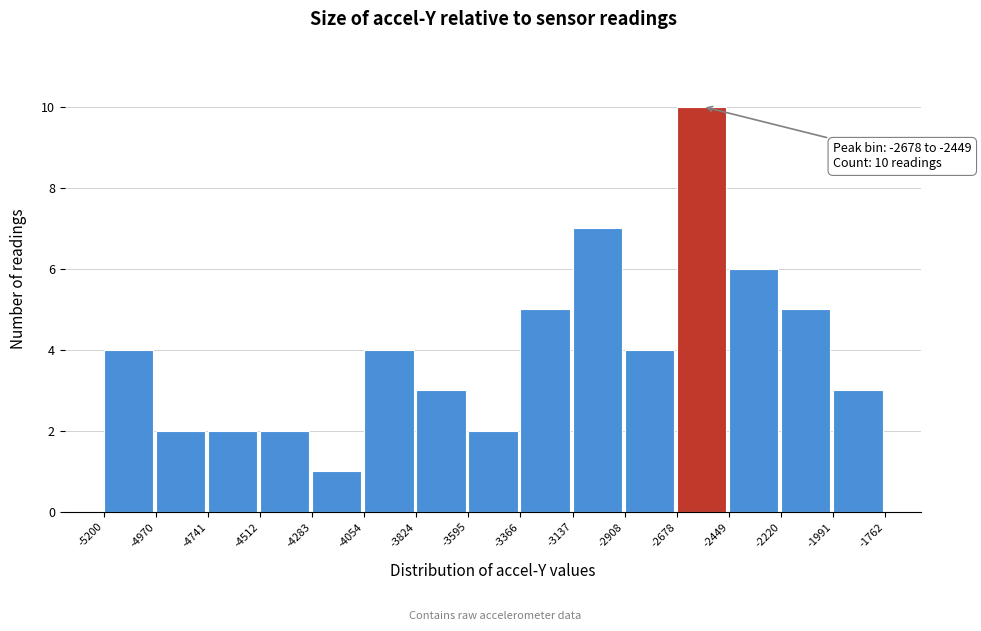

Over which range of the x-axis is the bar tallest?

-2678 to -2449